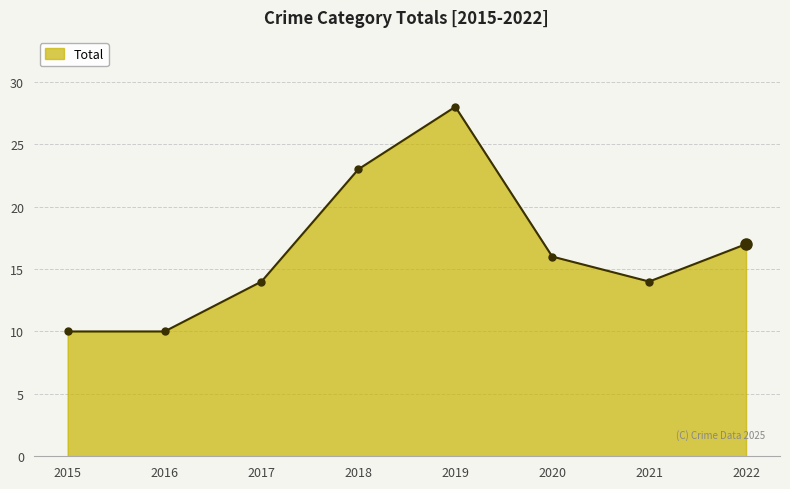

Reading right to left, list all the values displayed in this chart.

17	14	16	28	23	14	10	10